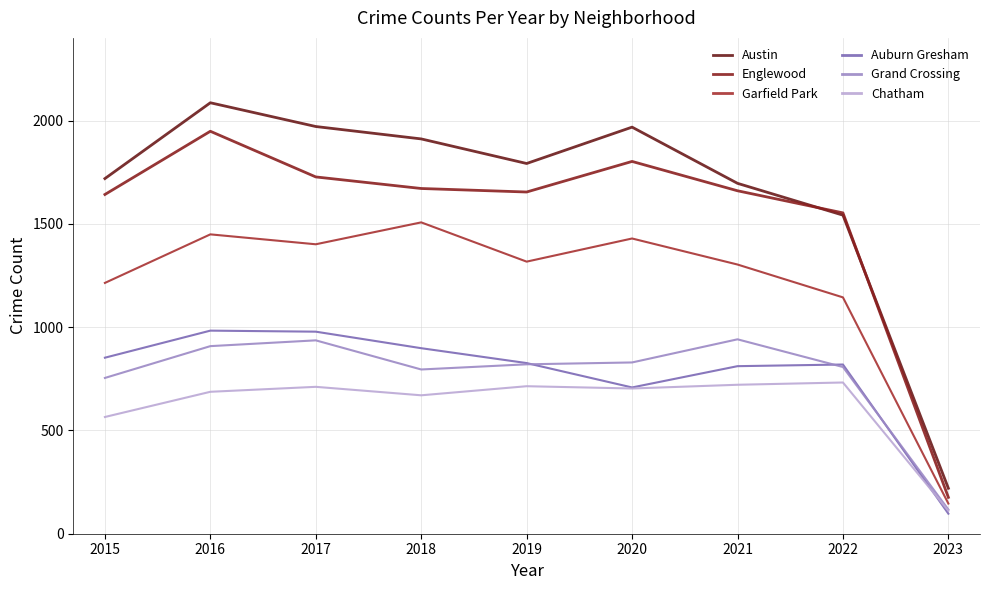

True or false: Auburn Gresham has more than 1 points higher than both neighbors.

True